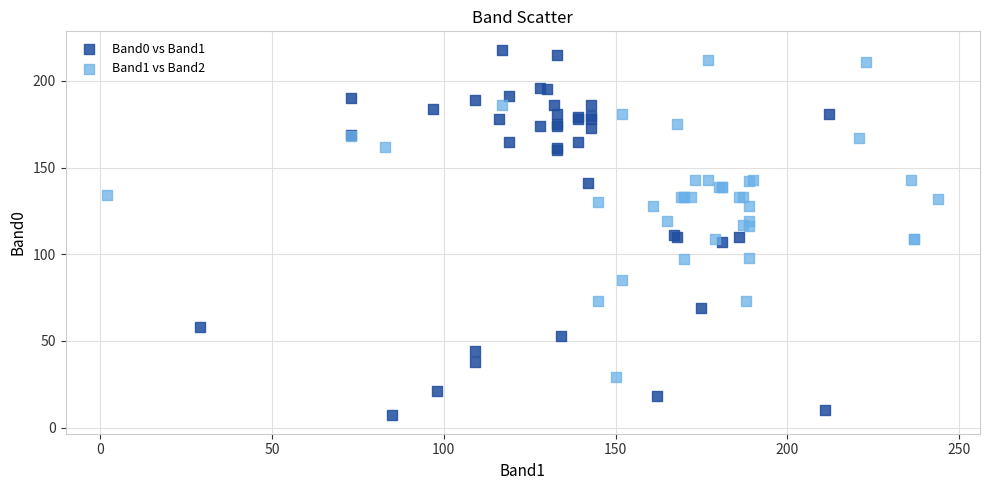

Which series contains the lowest Y value?

Band0 vs Band1